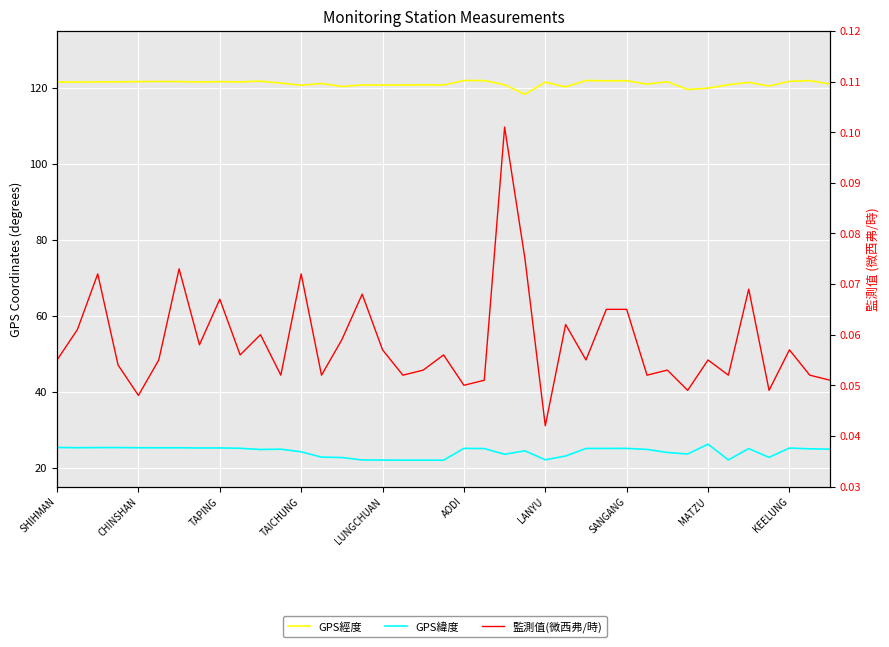

List the series in order of their peak value, lowest first.

監測值(微西弗/時), GPS緯度, GPS經度